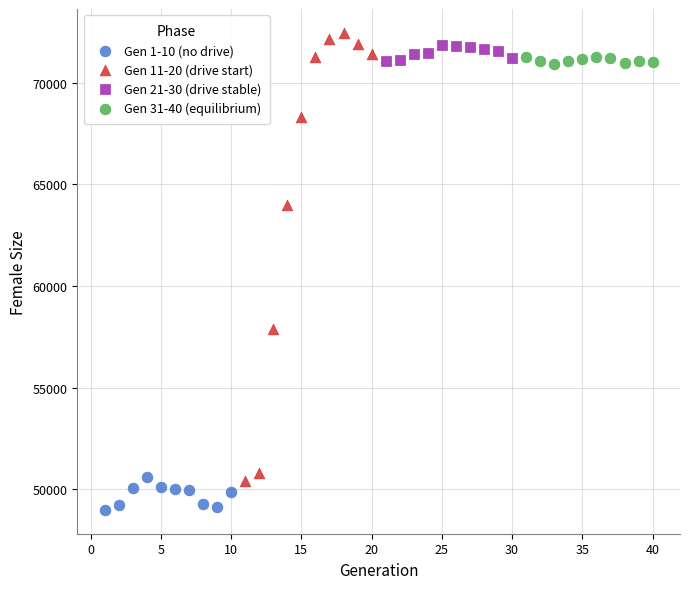

Which series contains the lowest Y value?

Gen 1-10 (no drive)